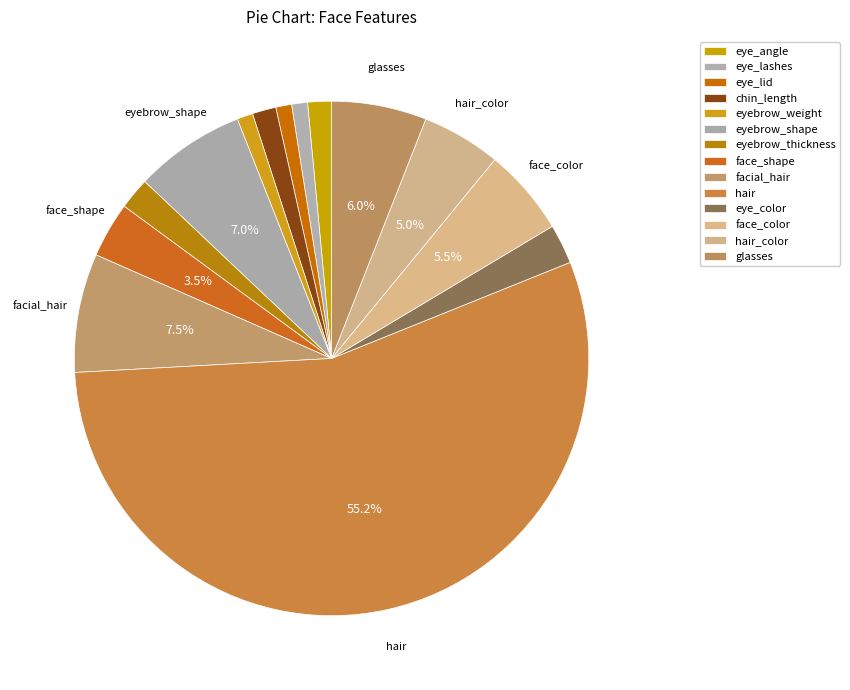

To the nearest percent, what is the combined percentage of facial_hair and eye_color?

10%